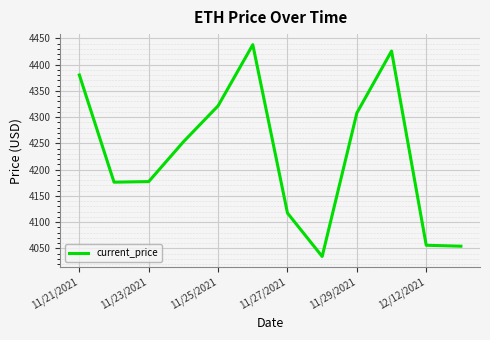

What is the difference between the maximum and second lowest values?

383.8